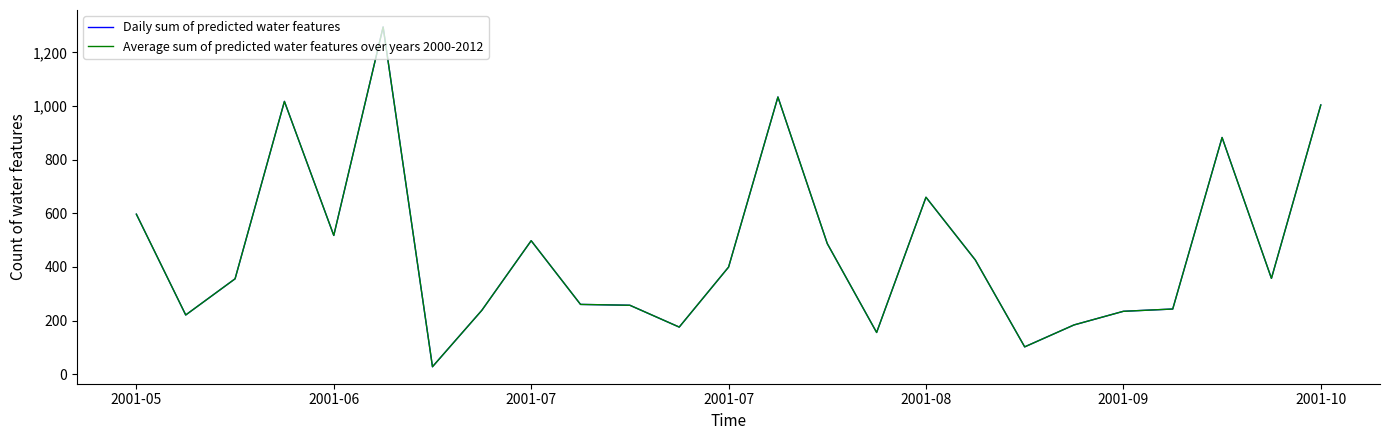

Does the chart have visible grid lines?

No